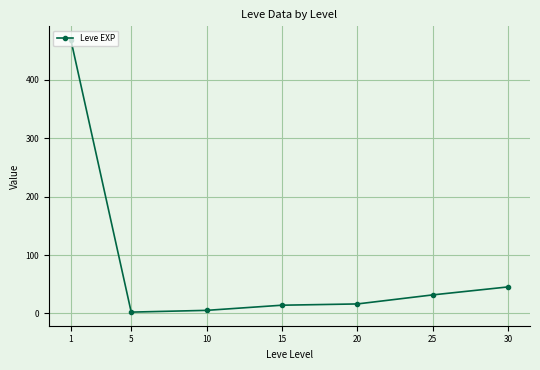

True or false: the data shows 53.1 at 25.

False